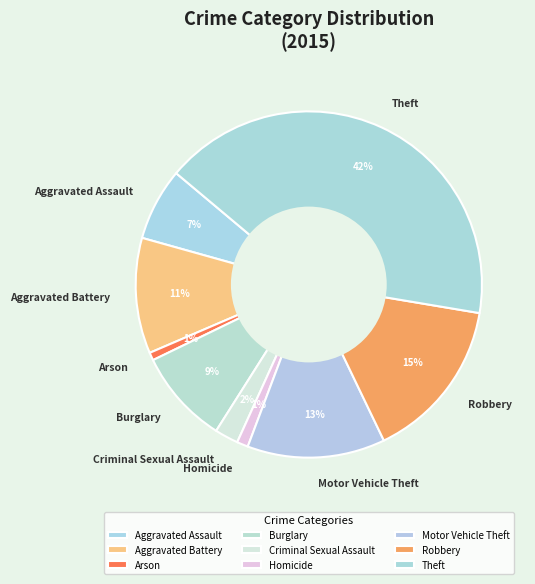

Does Aggravated Assault represent more than half of the total?

No